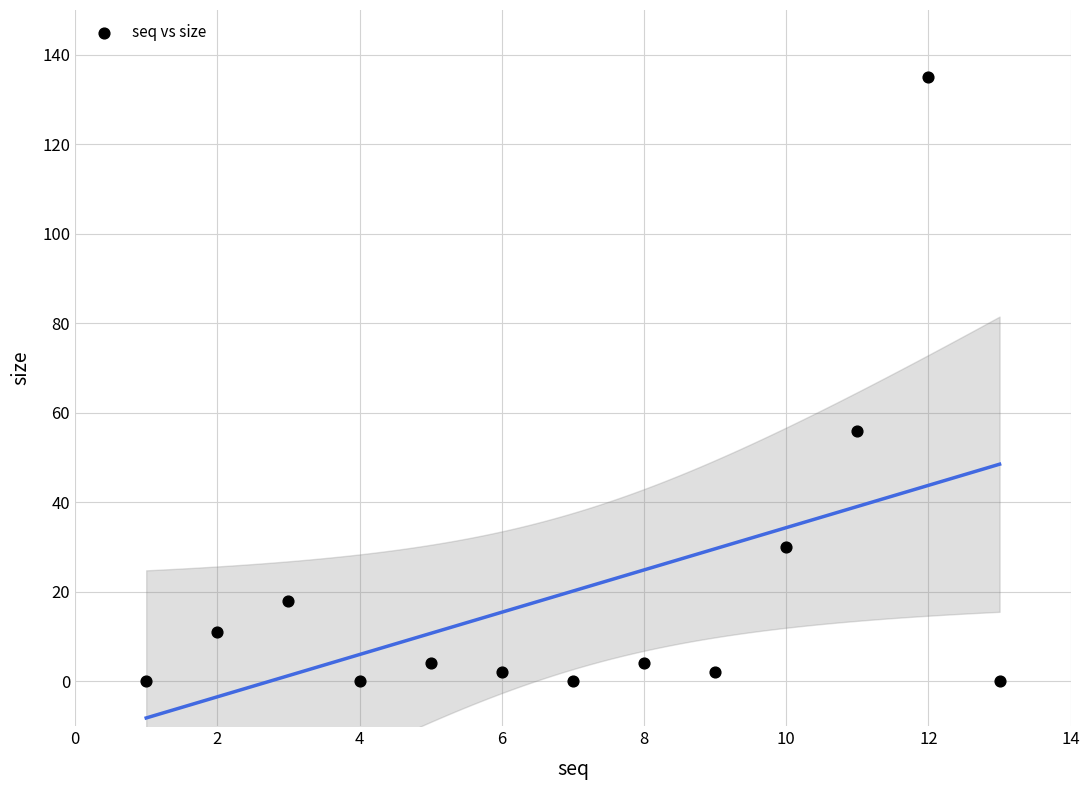

What Y value in the scatter plot is closest to 67?

56